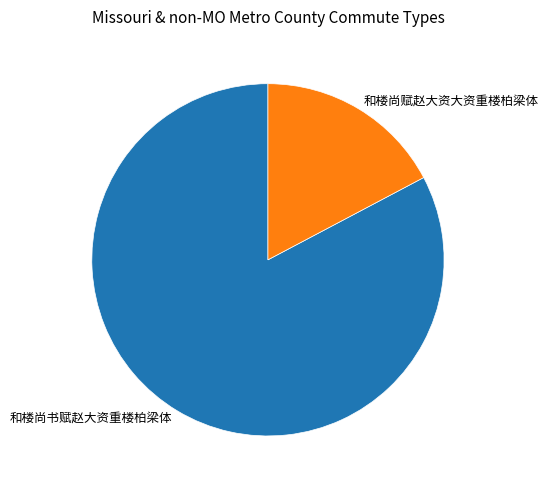

What is the largest slice in the pie chart?

和楼尚书赋赵大资重楼柏梁体